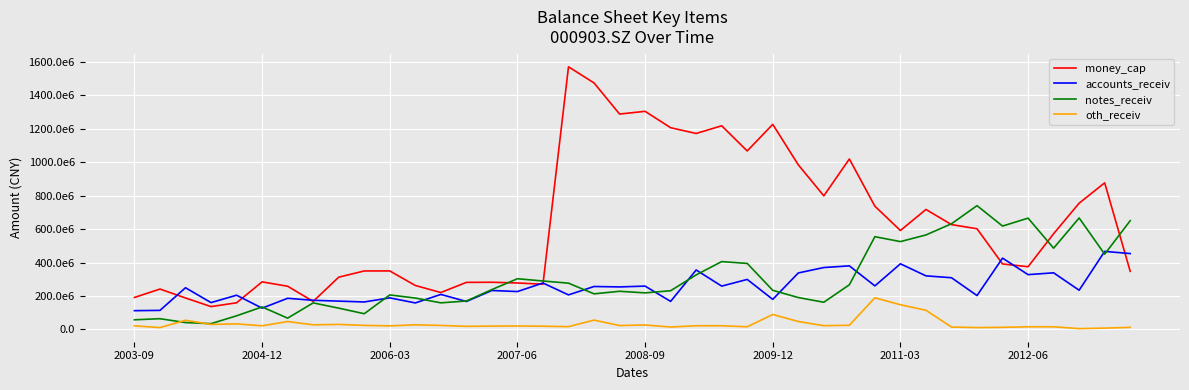

Which series has the largest range (max minus min)?

money_cap